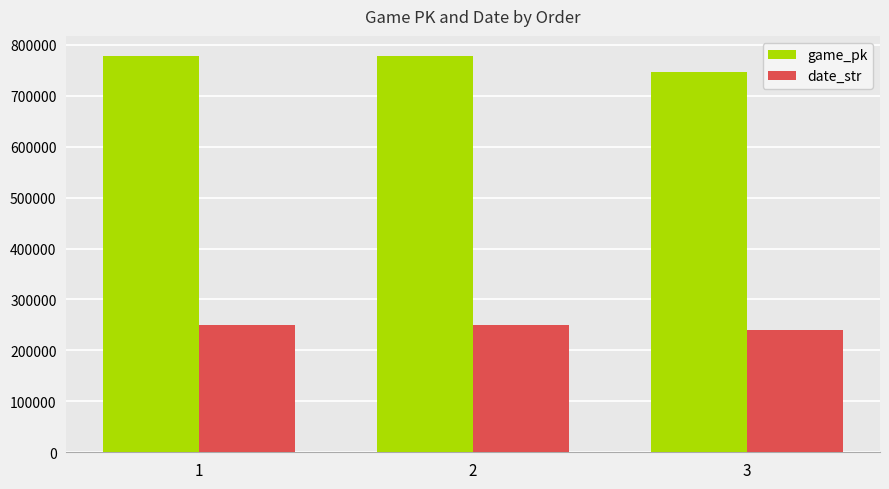

Are the bars horizontal?

No